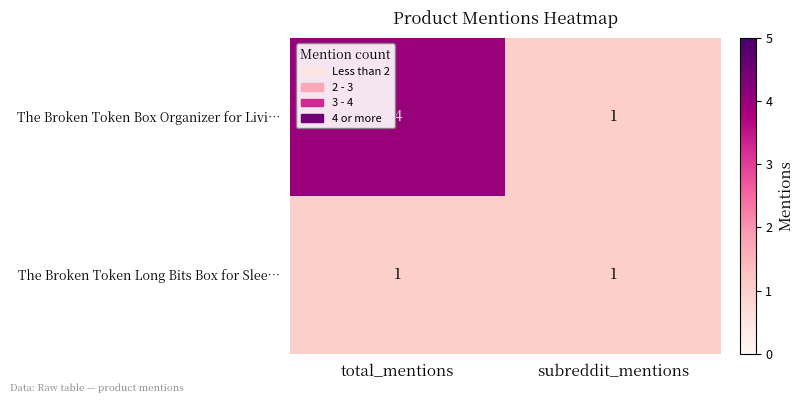

Rank the categories by The Broken Token Box Organizer for Livi… value from highest to lowest.

total_mentions, subreddit_mentions